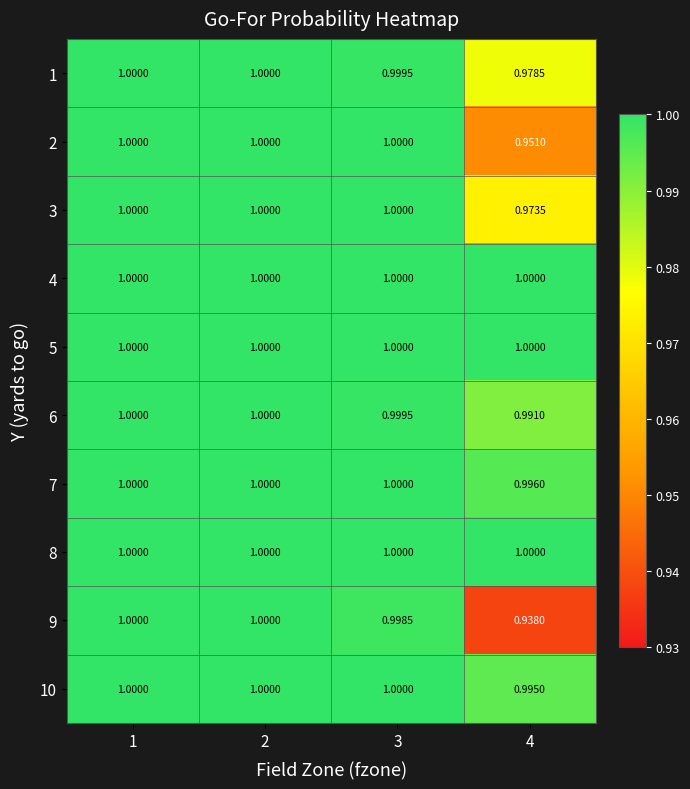

Is the value of 6 at 3 greater than the value of 9 at 4?

Yes